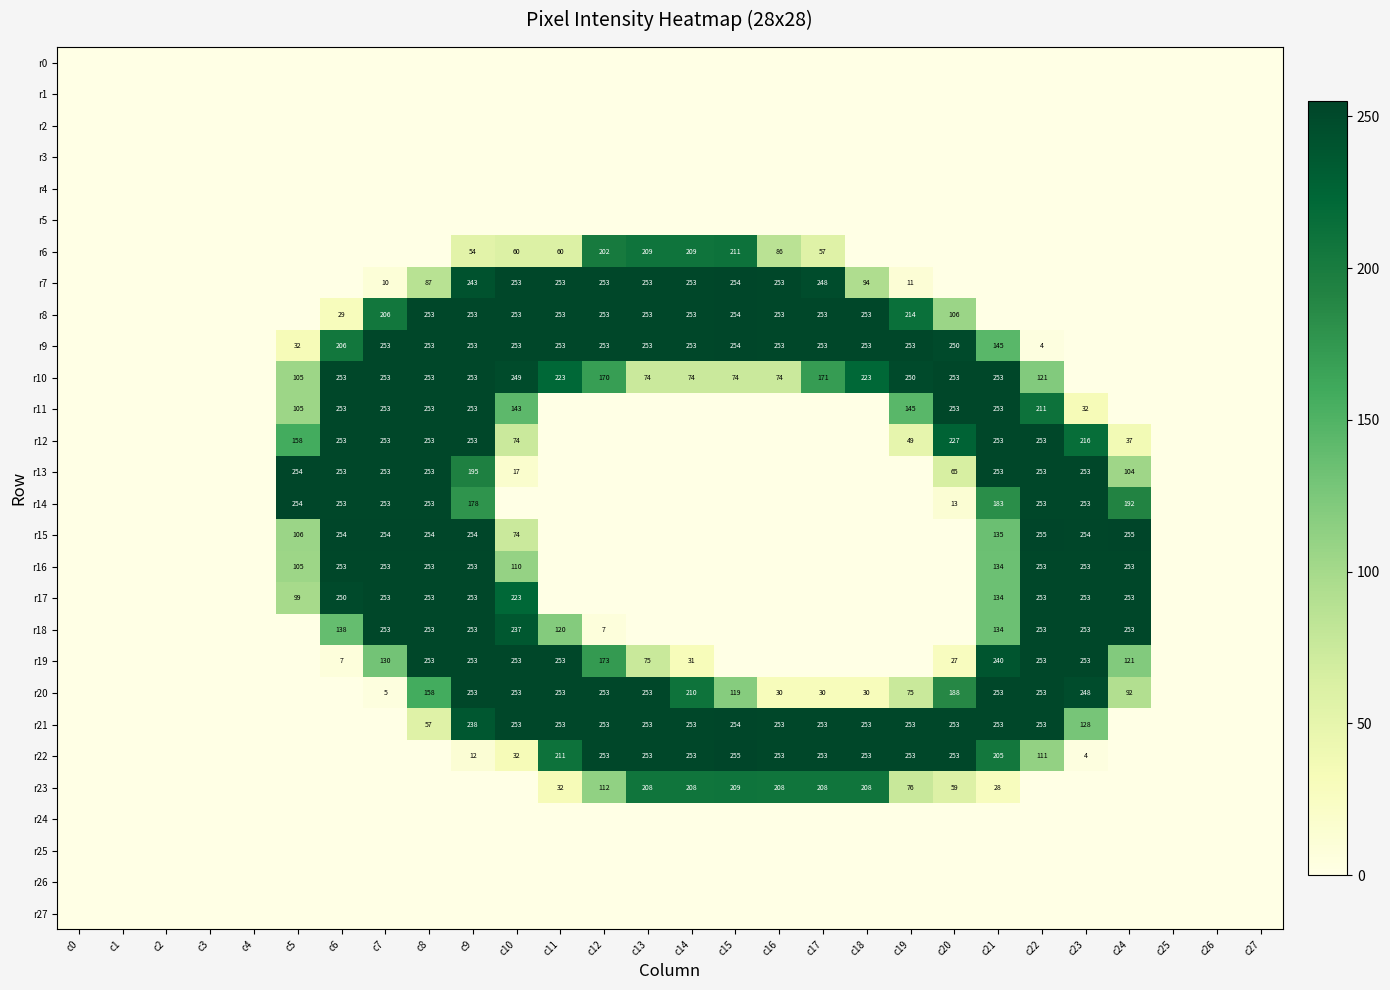

The r10 series shows 86 at c19. True or false?

False